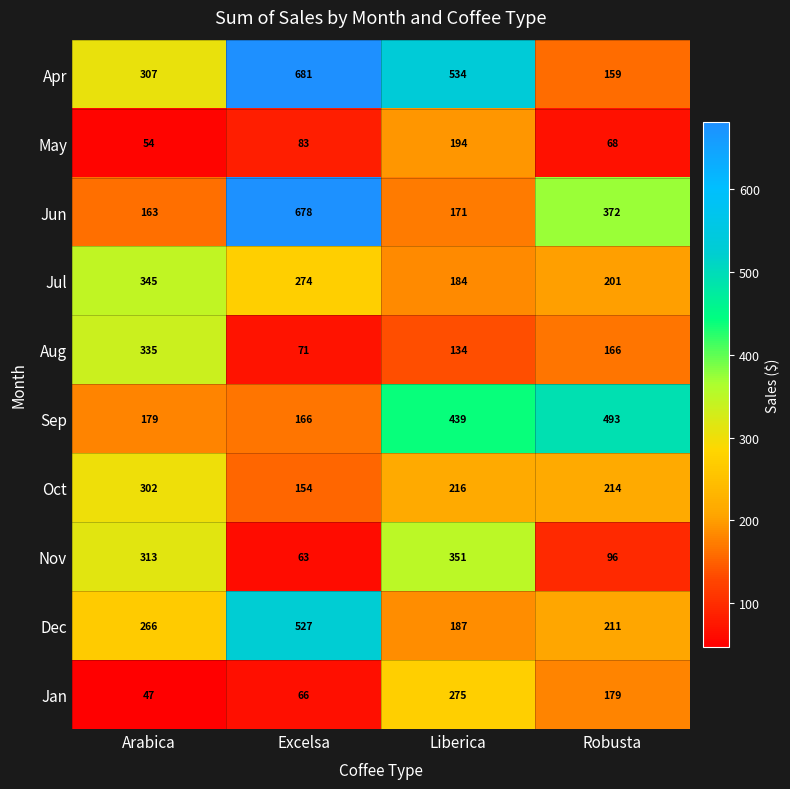

Which series changed the most between Excelsa and Liberica?

Jun